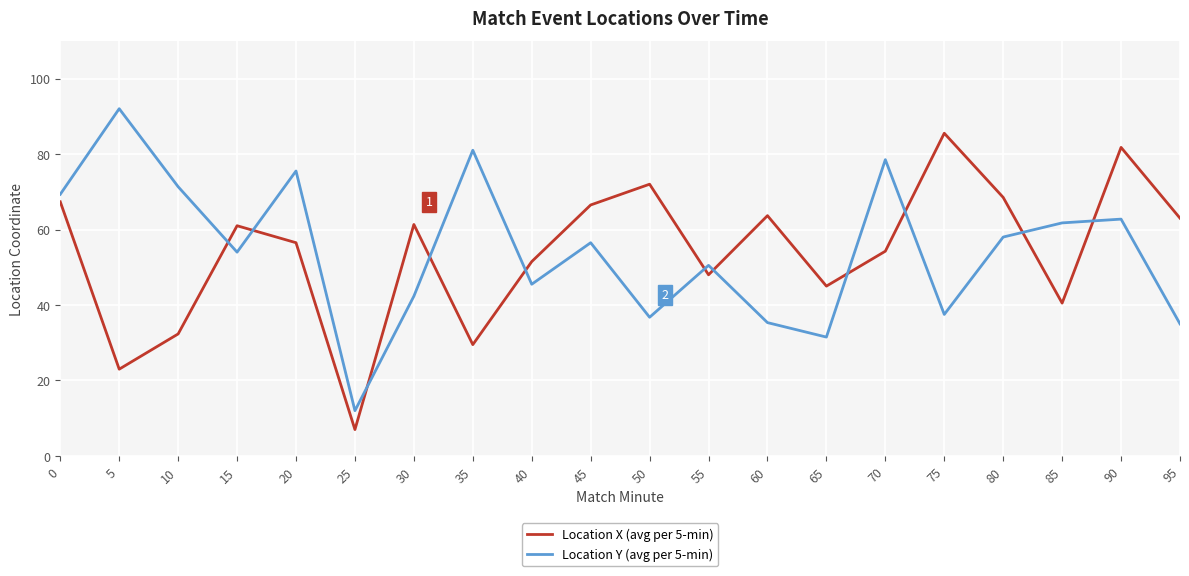

How many categories are shown in the chart?

20